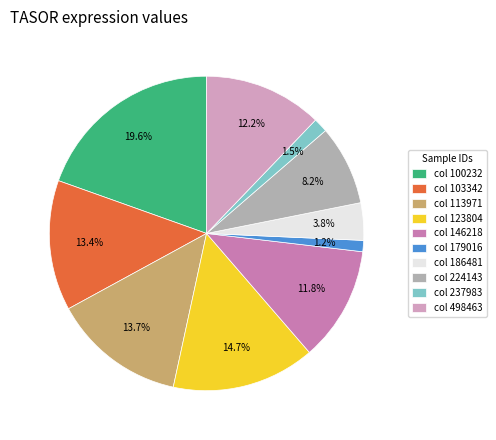

Between col 186481 and col 113971, which is larger?

col 113971